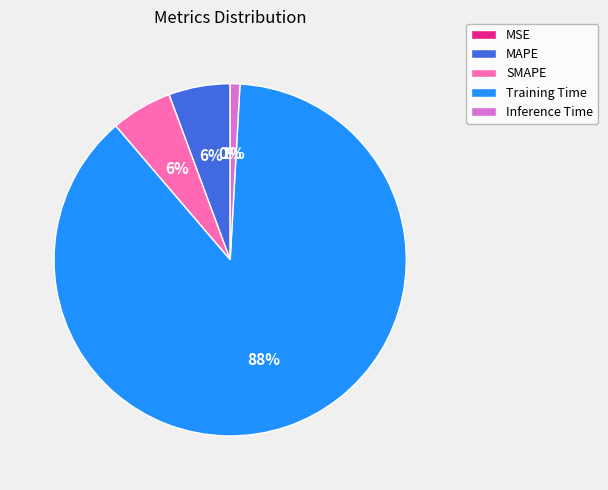

To the nearest percent, what portion does MAPE represent?

6%